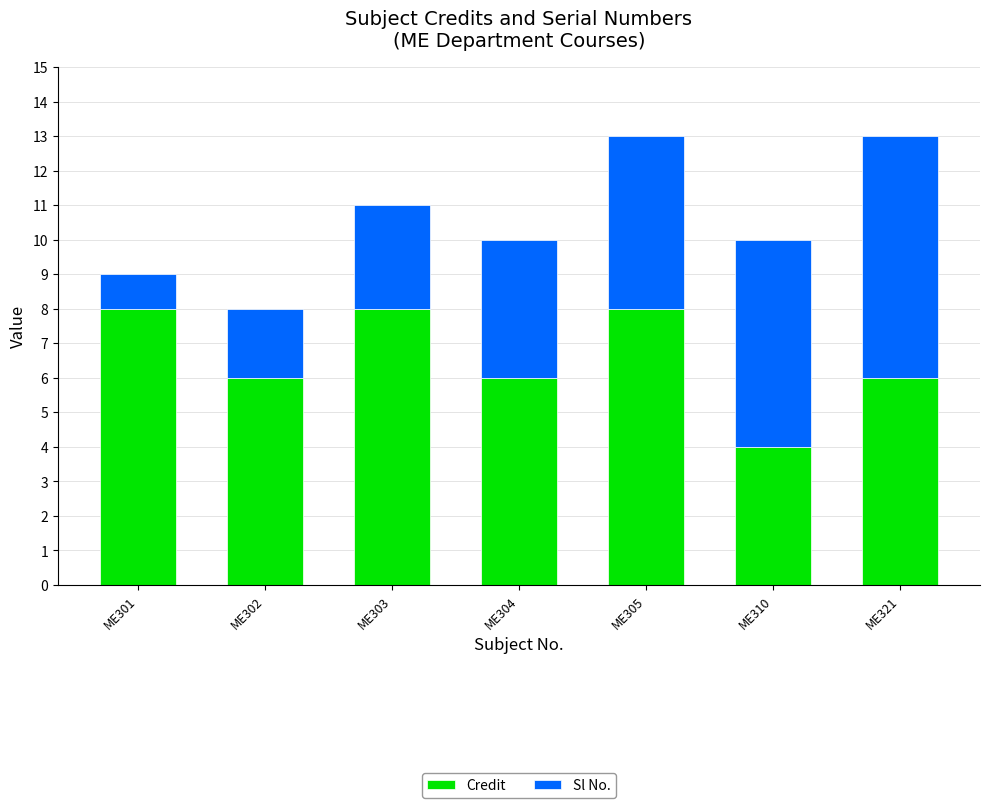

Is it true that Credit equals 8 at ME305?

True